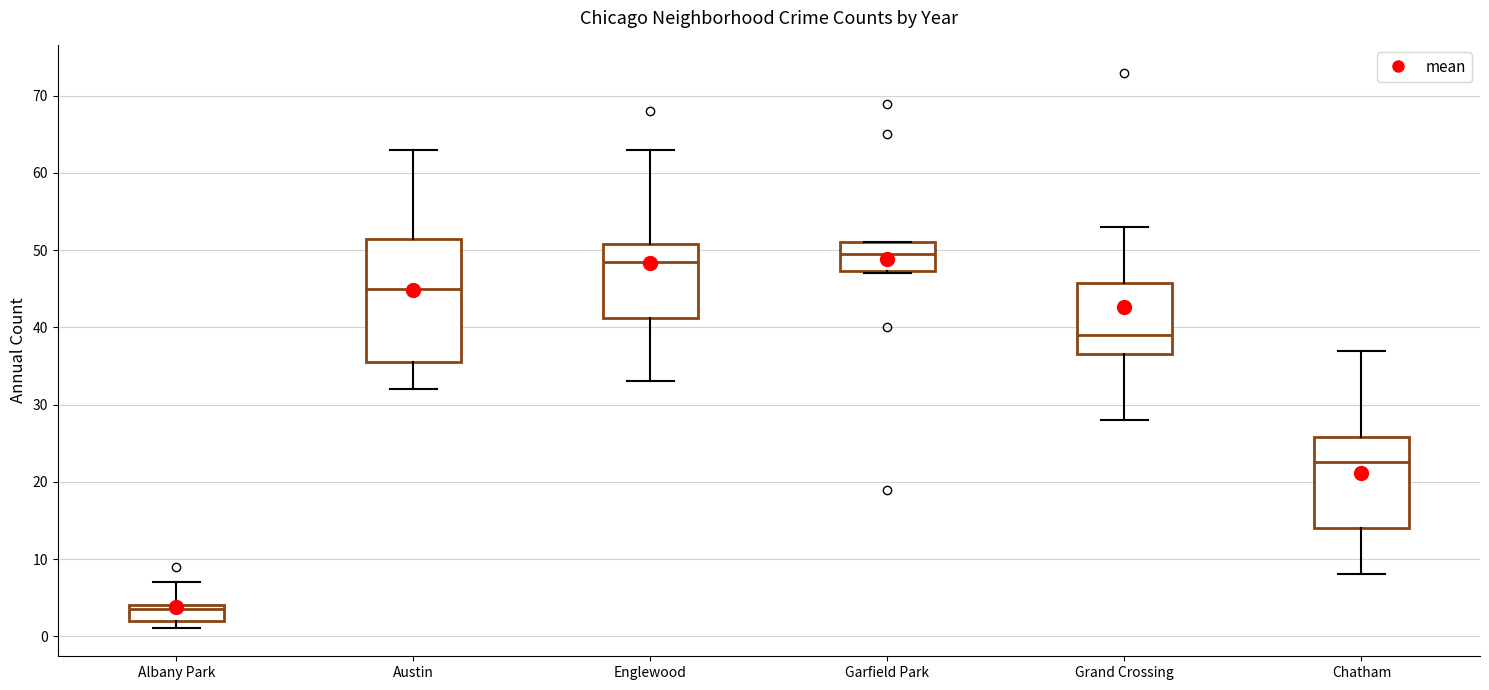

Which box has the lowest median line?

Albany Park